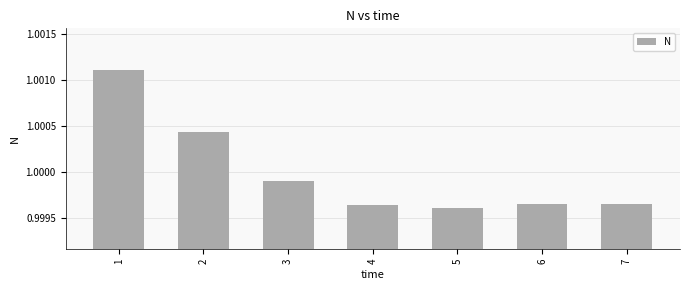

At which label is the value closest to 1?

3